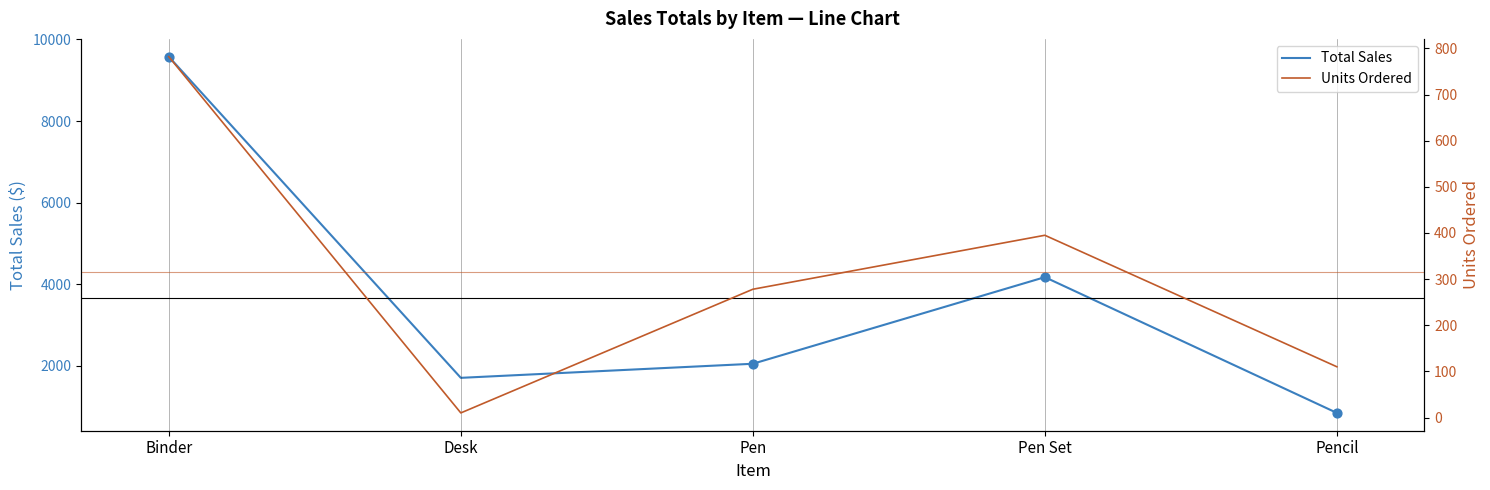

Which series has the largest total across all categories?

Total Sales